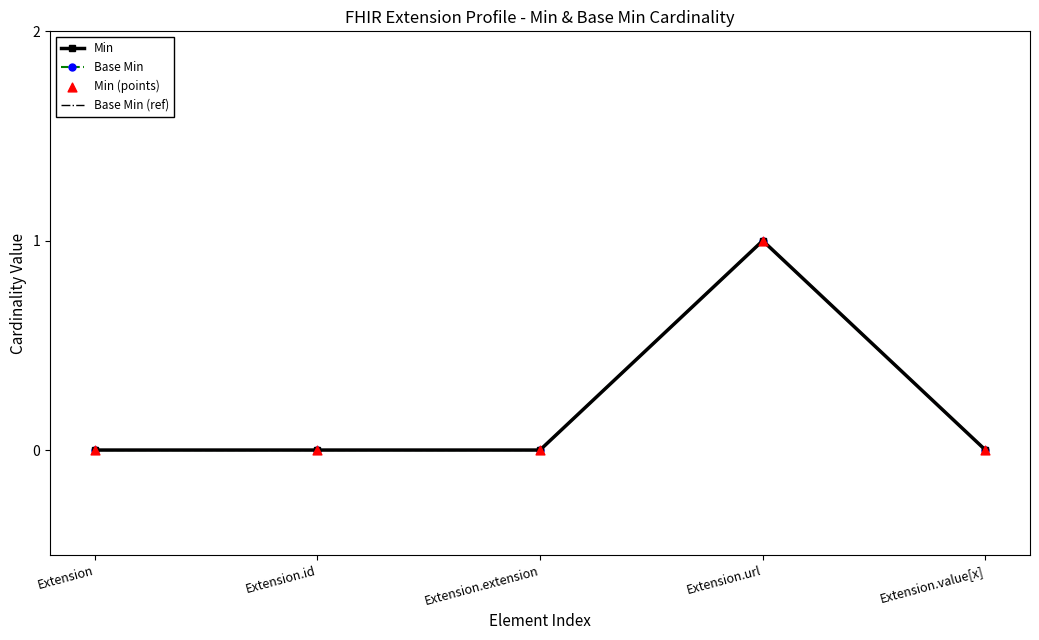

Which series has the largest total across all categories?

Min